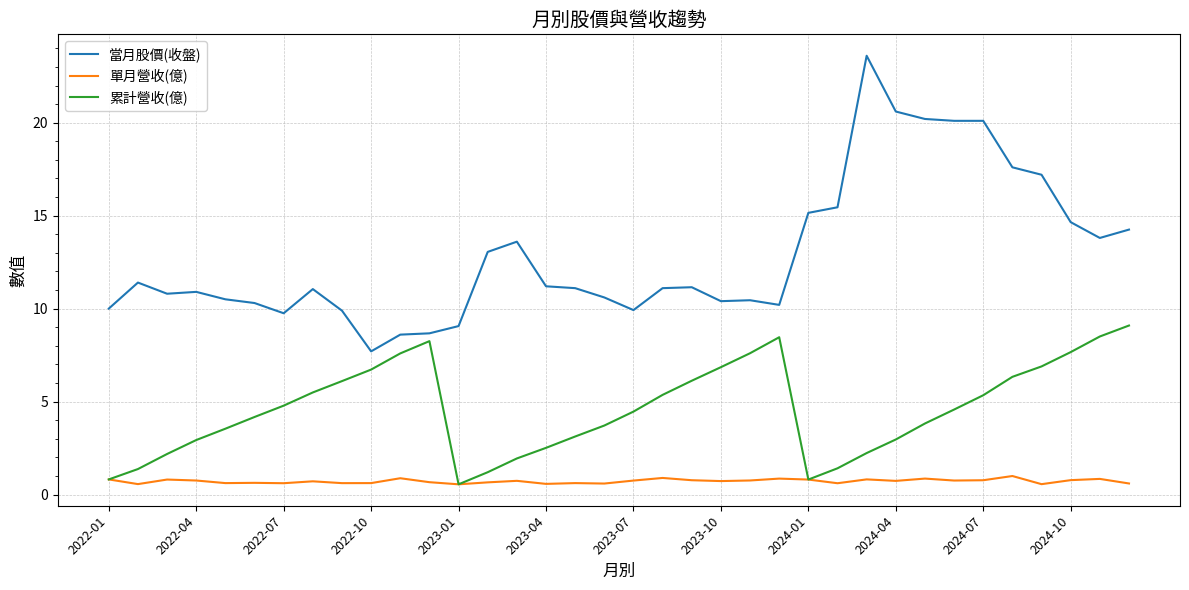

True or false: 當月股價(收盤) and 單月營收(億) cross at least once.

False